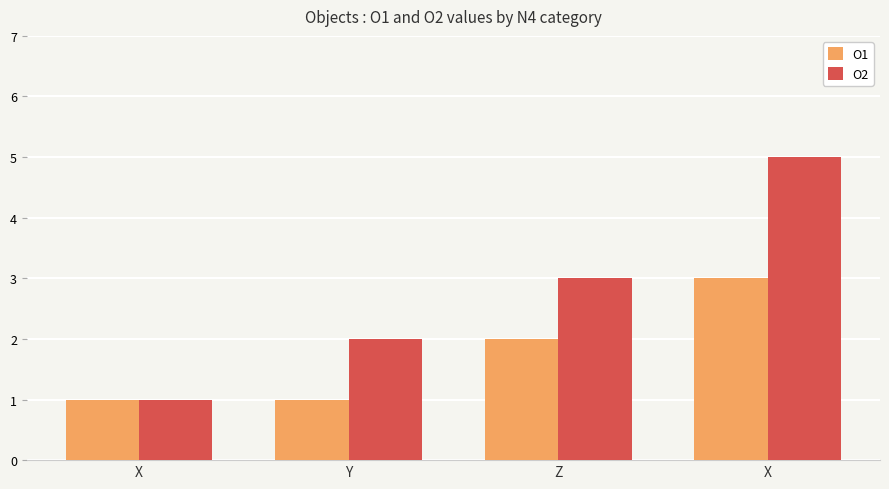

What are all the series names shown in the legend?

O1, O2